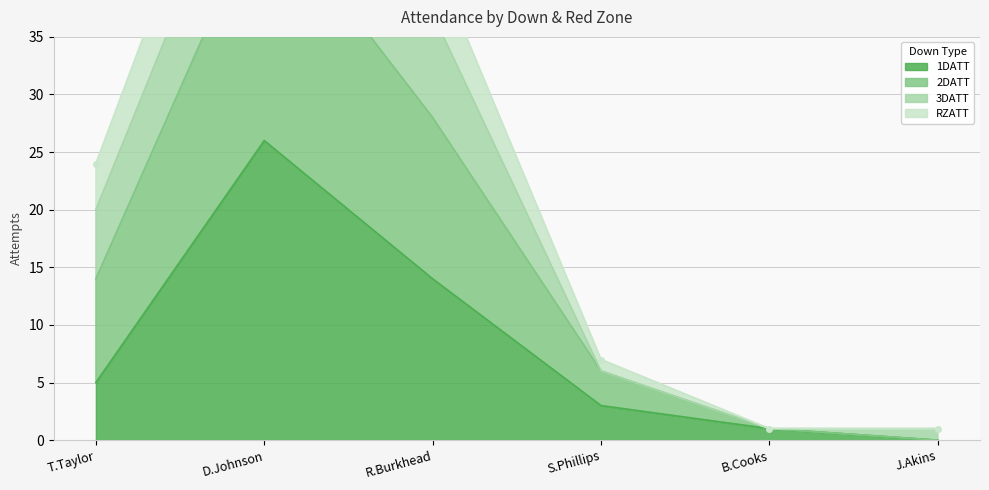

What is the value of the RZATT point at the 2nd from the left?

63